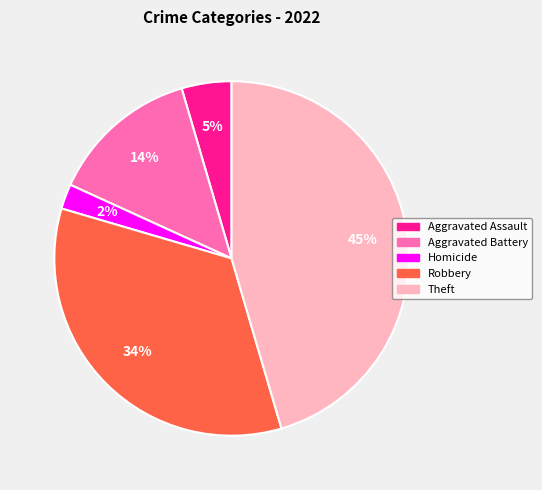

How many segments does this pie chart have?

5